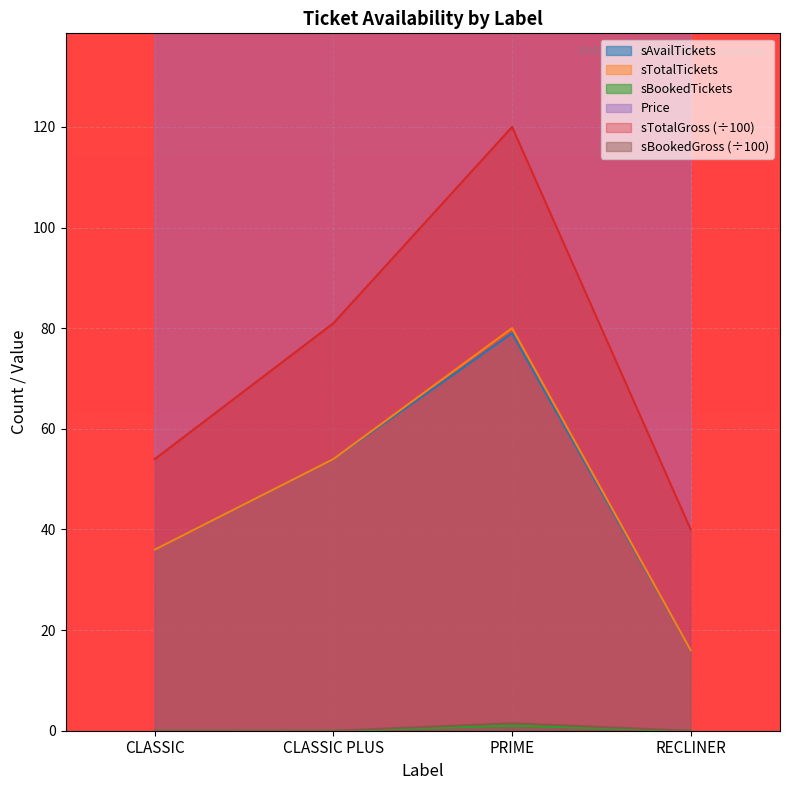

True or false: sBookedGross has a value of 1.5 at PRIME.

True